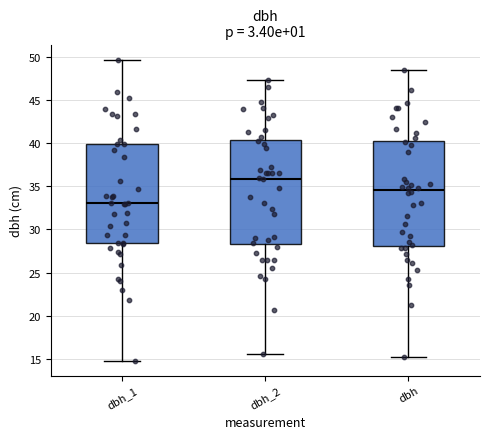

Reading left to right, transcribe this box plot: for each box, give where its median line is, the range the box spans, and where its two whiskers end, as read against the y-axis. The values are not printed on the chart, so give them approximately, as read against the axis.

dbh_1: median 33.0, box 28.5 to 40.0, whiskers 15.0 to 49.5
dbh_2: median 36.0, box 28.5 to 40.5, whiskers 15.5 to 47.5
dbh: median 34.5, box 28.0 to 40.5, whiskers 15.0 to 48.5